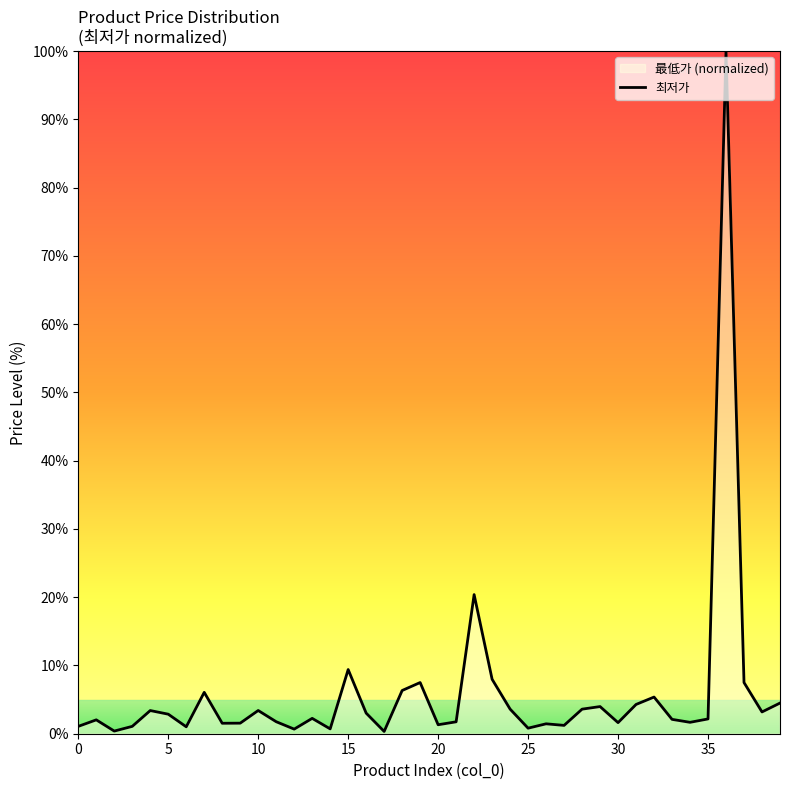

What is the average value?

5.9